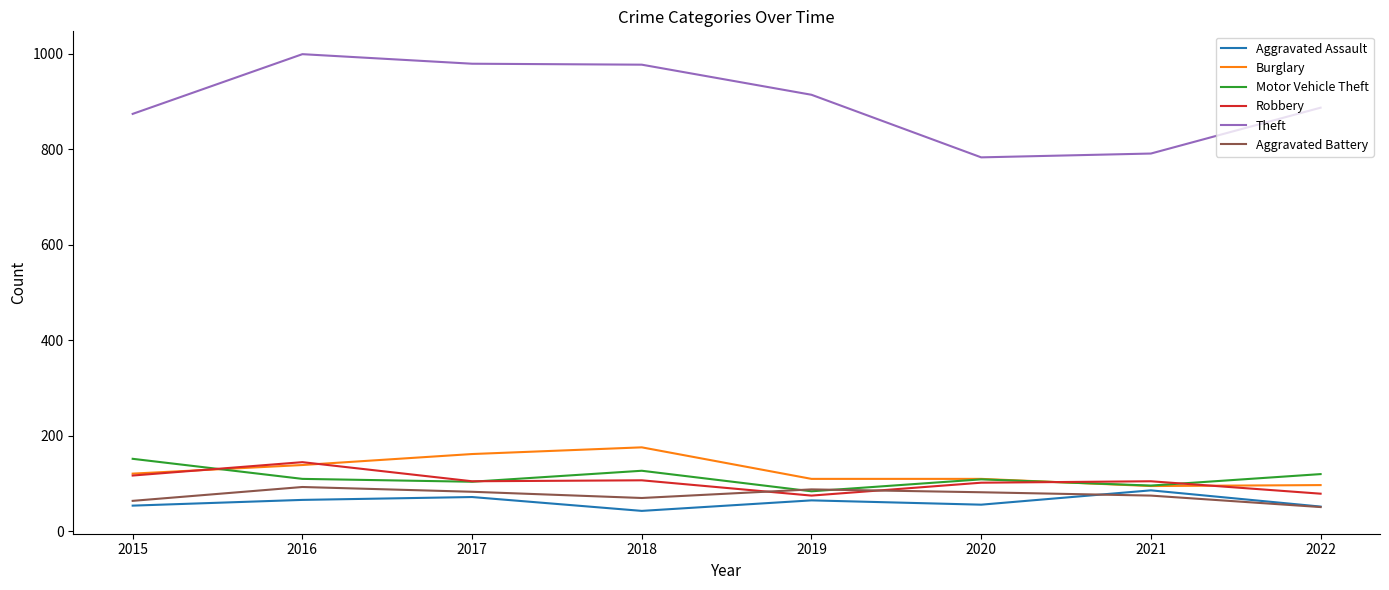

True or false: Theft has a value of 914 at 2019.

True